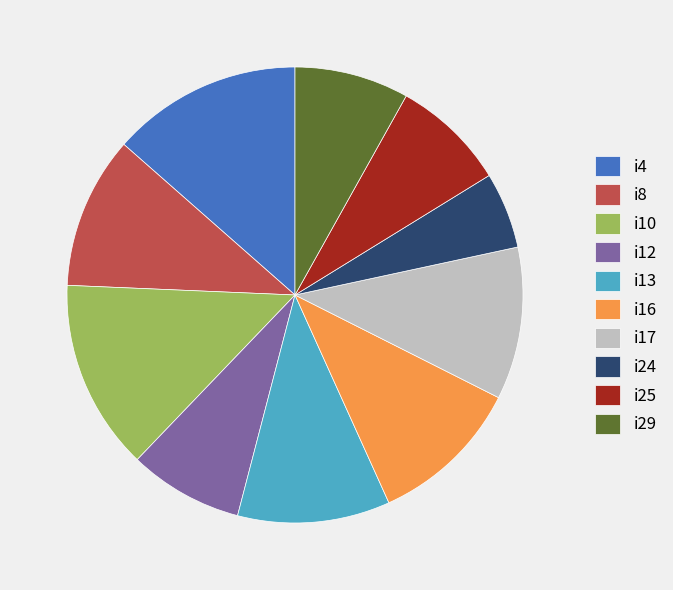

What is the ratio of the value at i8 to the value at i13?

1.0